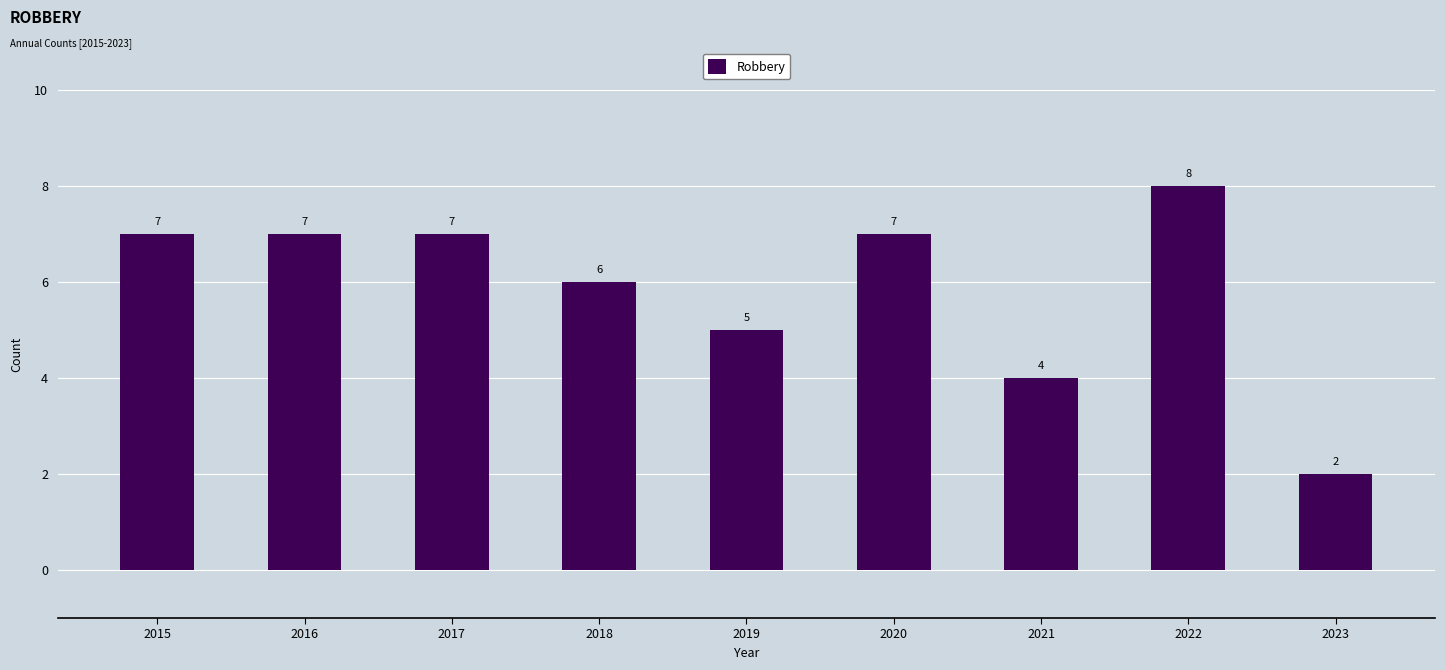

At which category does the chart reach its minimum across all series?

2023